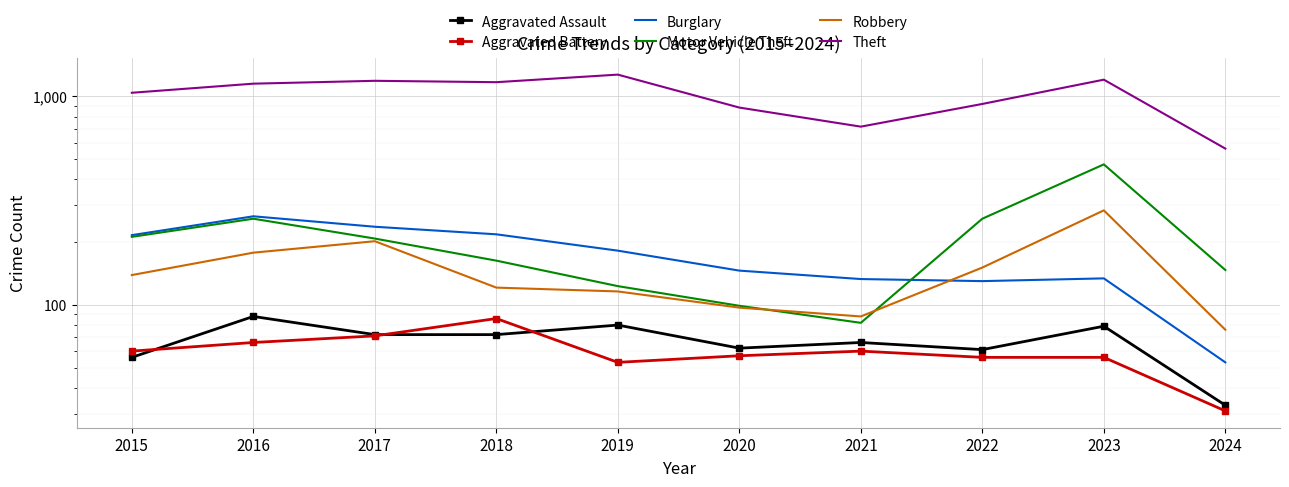

Reading right to left, what are all the values shown in this chart?

Aggravated Assault: 33	79	61	66	62	80	72	72	88	56
Aggravated Battery: 31	56	56	60	57	53	86	71	66	60
Burglary: 53	134	130	133	146	182	218	237	266	216
Motor Vehicle Theft: 147	472	259	82	99	123	163	208	259	212
Robbery: 76	284	151	88	97	116	121	202	178	139
Theft: 562	1203	920	716	884	1272	1170	1188	1151	1041